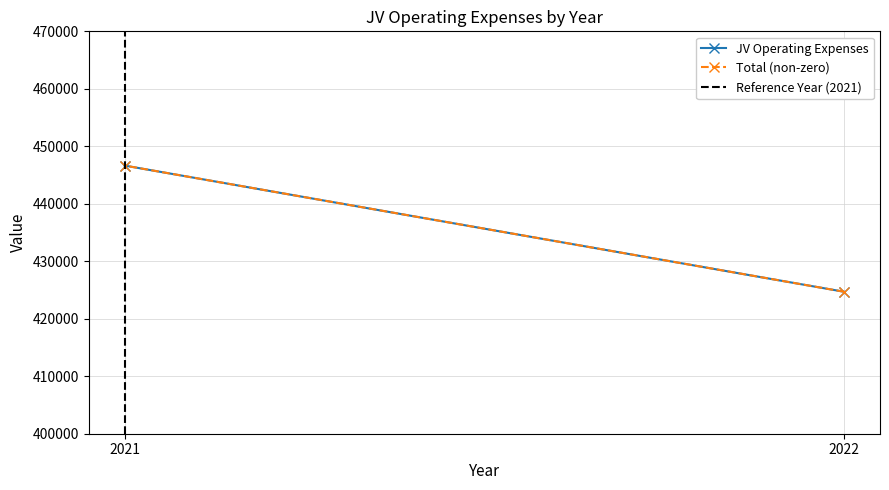

At which category is the sum across all series the highest?

2021